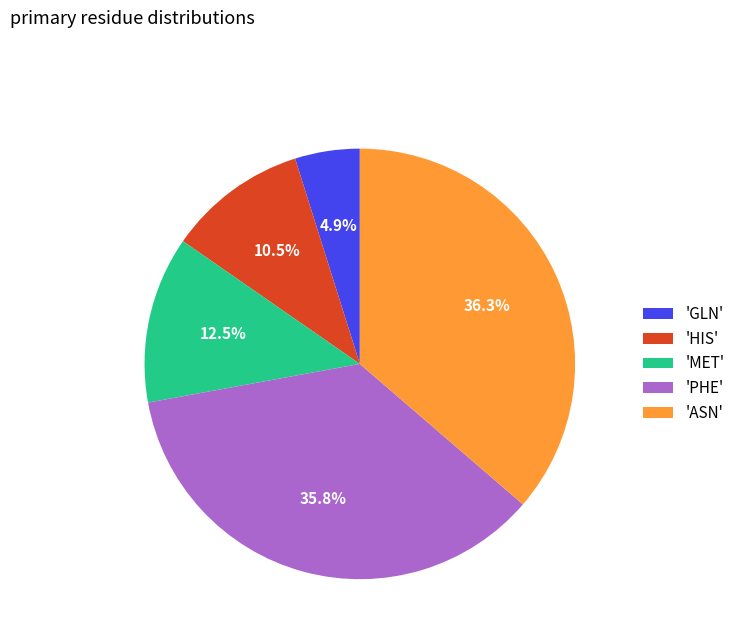

Combined, do 'PHE' and 'GLN' account for over 50%?

No